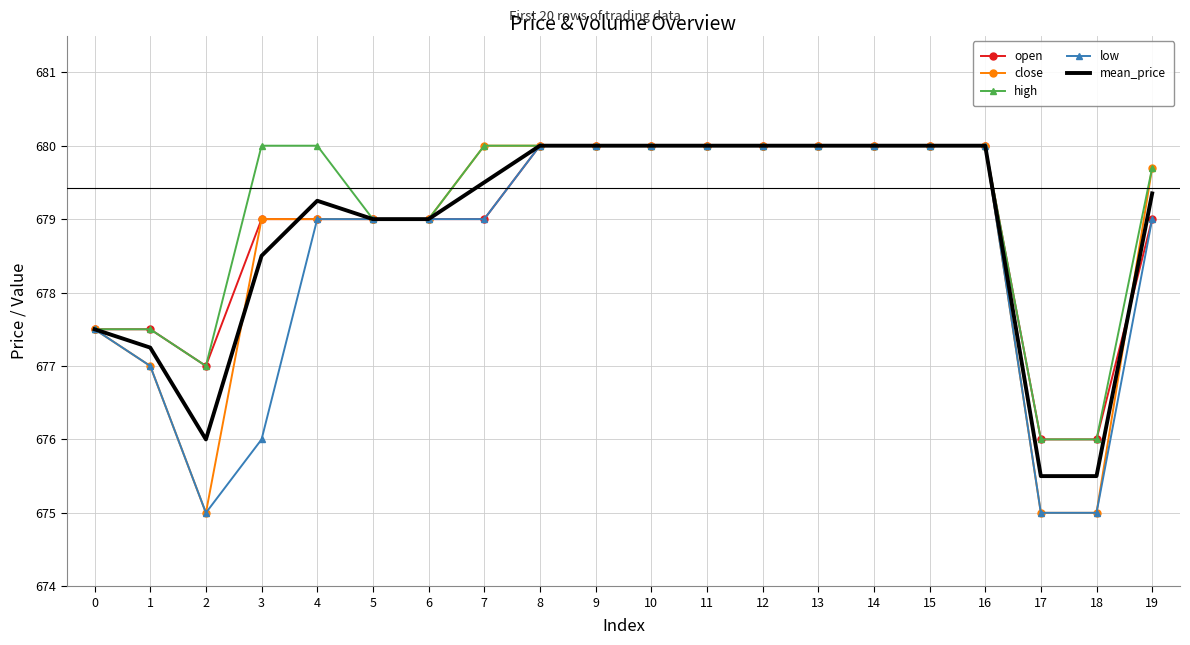

What is the difference between the highest and lowest values at 17?

1.0